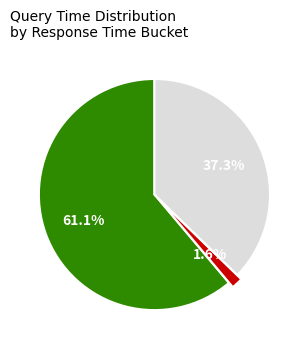

Is there any slice that represents more than half of the pie?

Yes